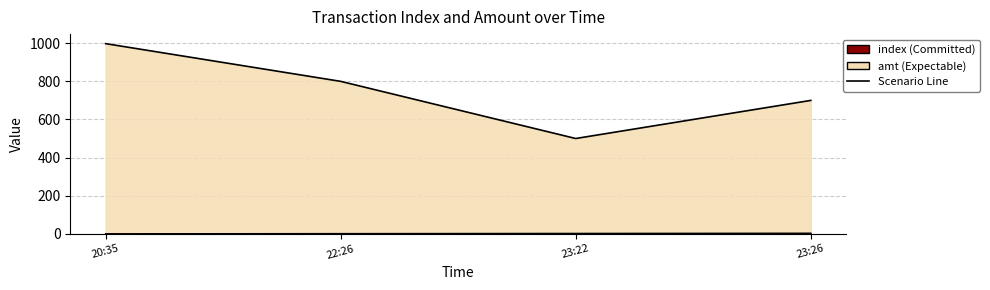

What is the minimum value for amt?

500.0